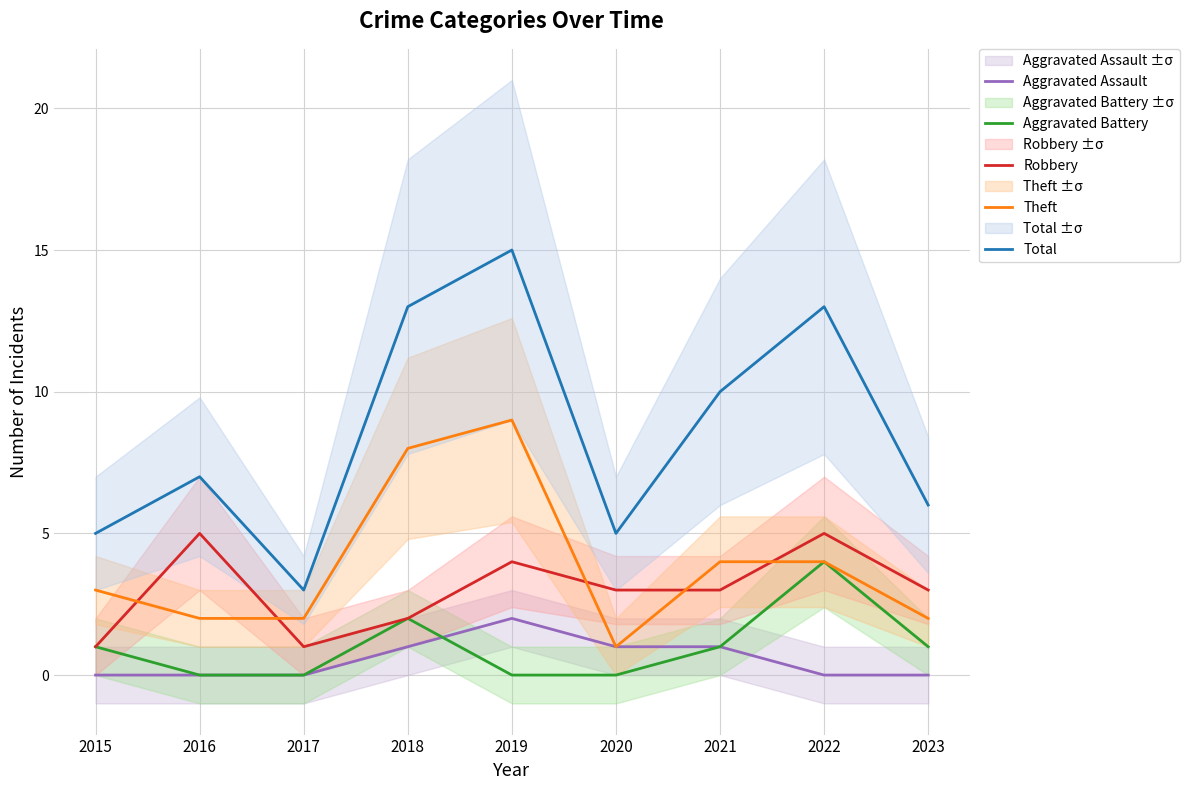

What is the difference between the highest and lowest values at 2021?

9